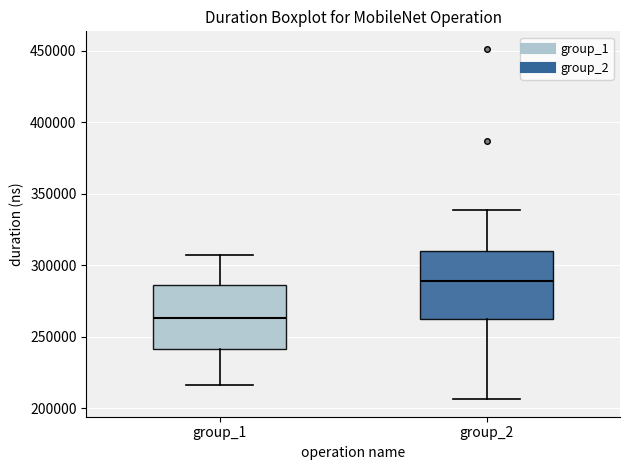

Where is the lower edge of the box for group_1 on the y-axis? The values are not printed on the chart, so give them approximately, as read against the axis.

240000